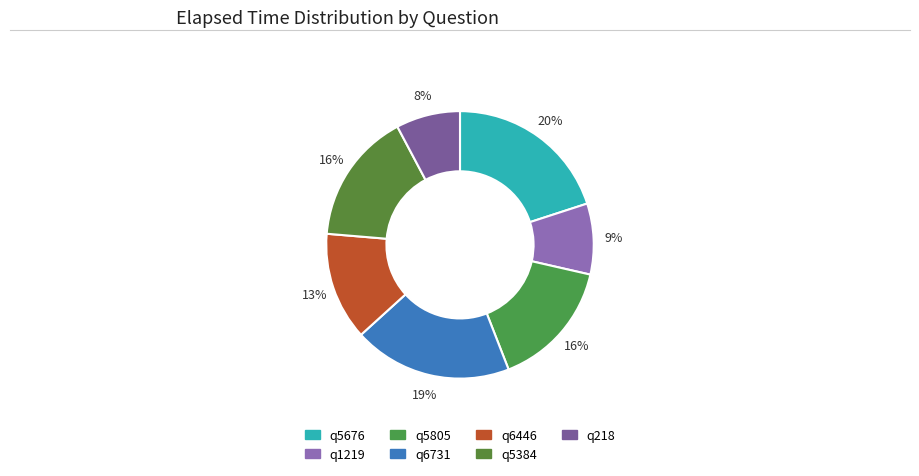

To the nearest percent, what percentage of the pie is q5676?

20%